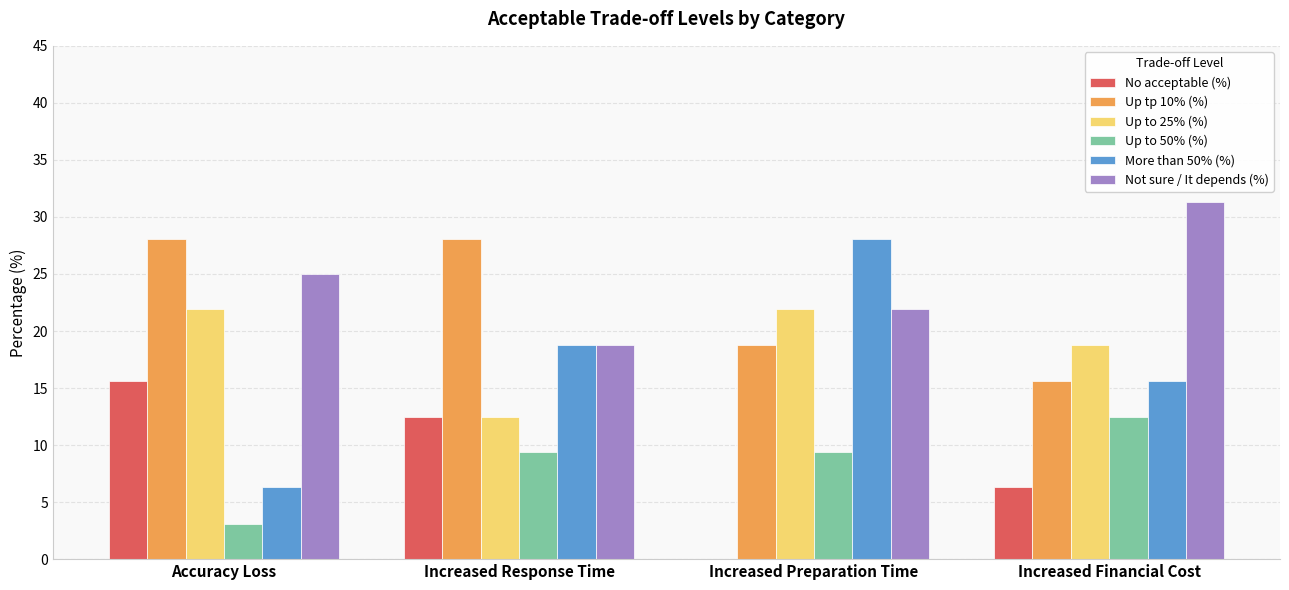

What is the maximum value shown in the chart?

31.3